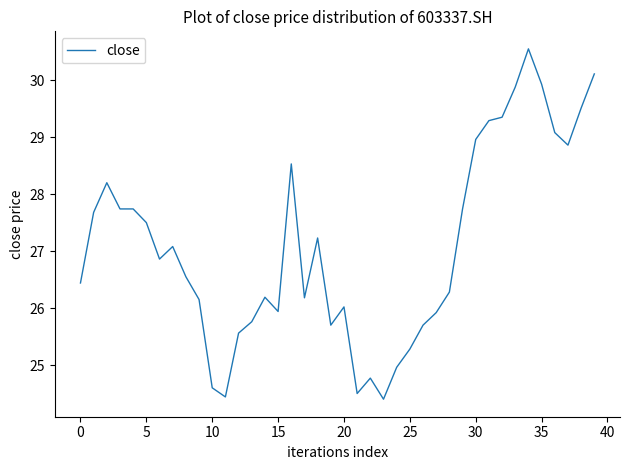

What is the minimum value shown in the chart?

24.4